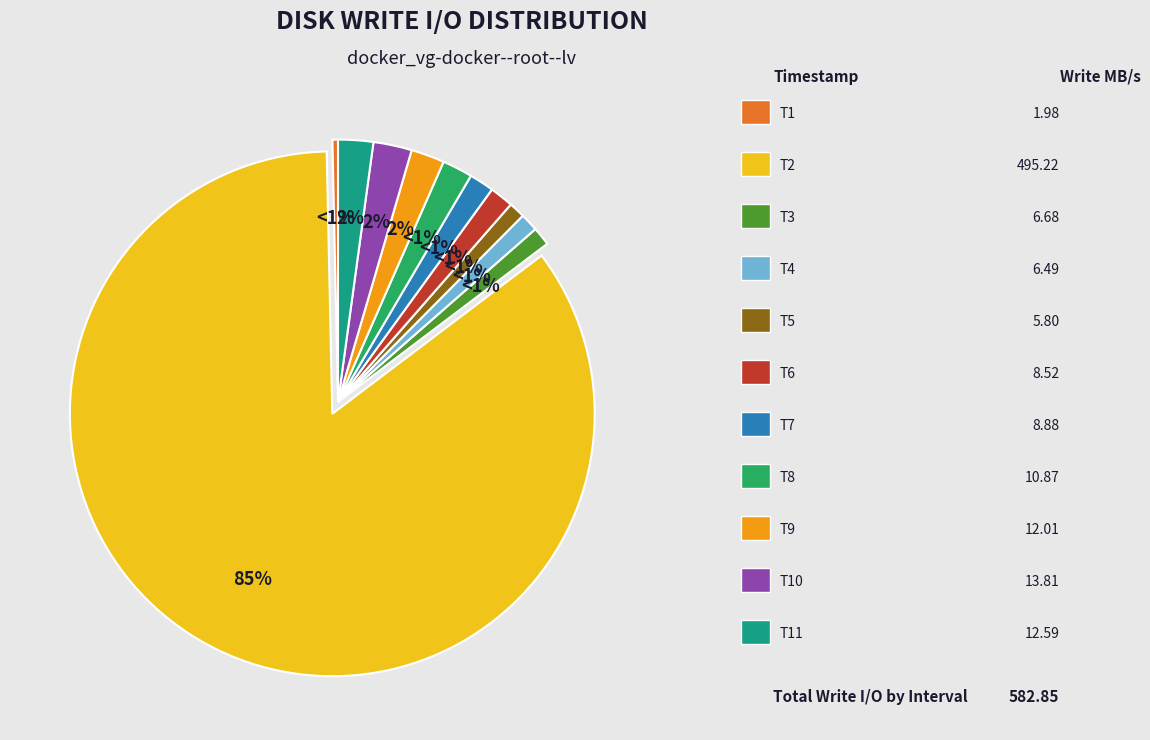

Is there a majority slice in this chart?

Yes